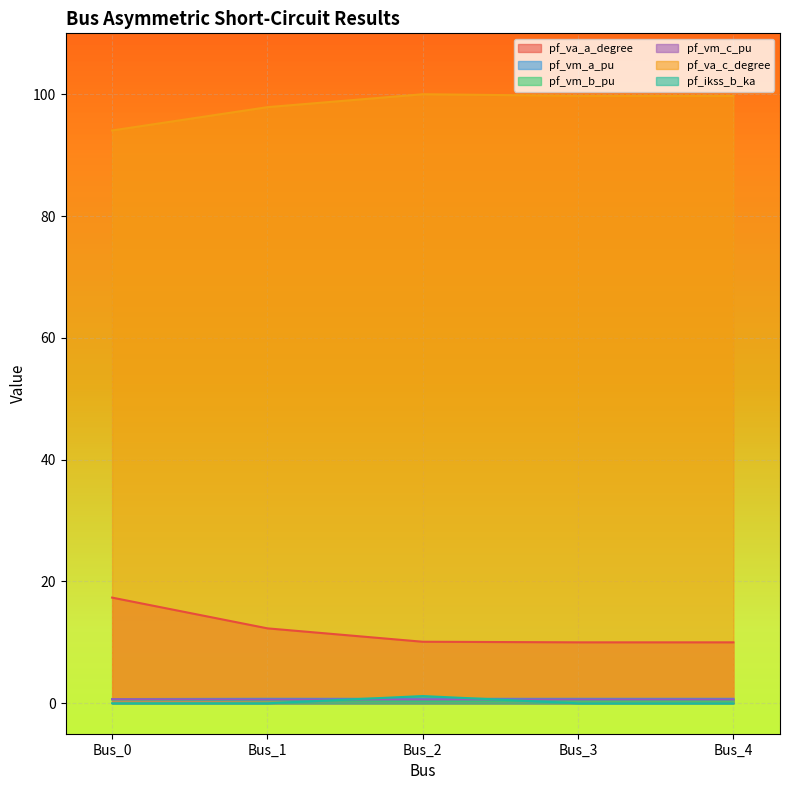

Where is the first local minimum for pf_vm_c_pu?

Bus_1